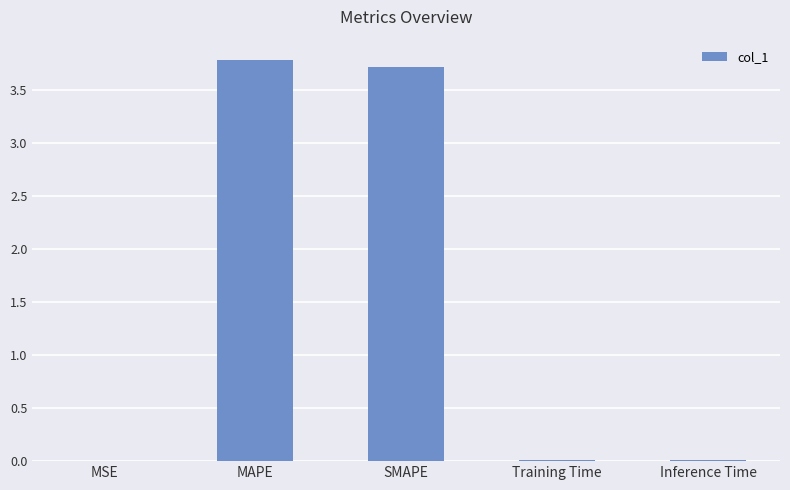

What is the sum of all values?

7.5